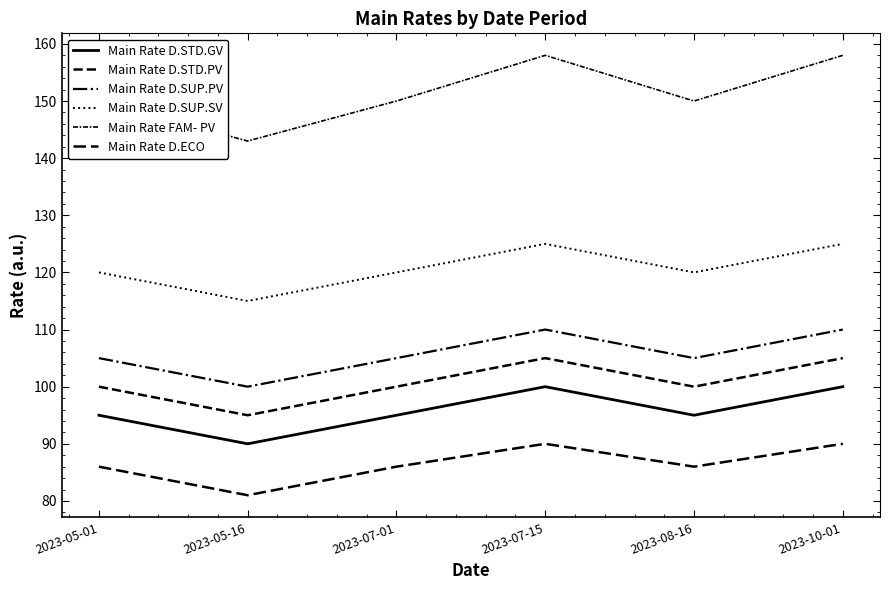

Which has a higher value, 2023-08-16 or 2023-05-01?

2023-08-16